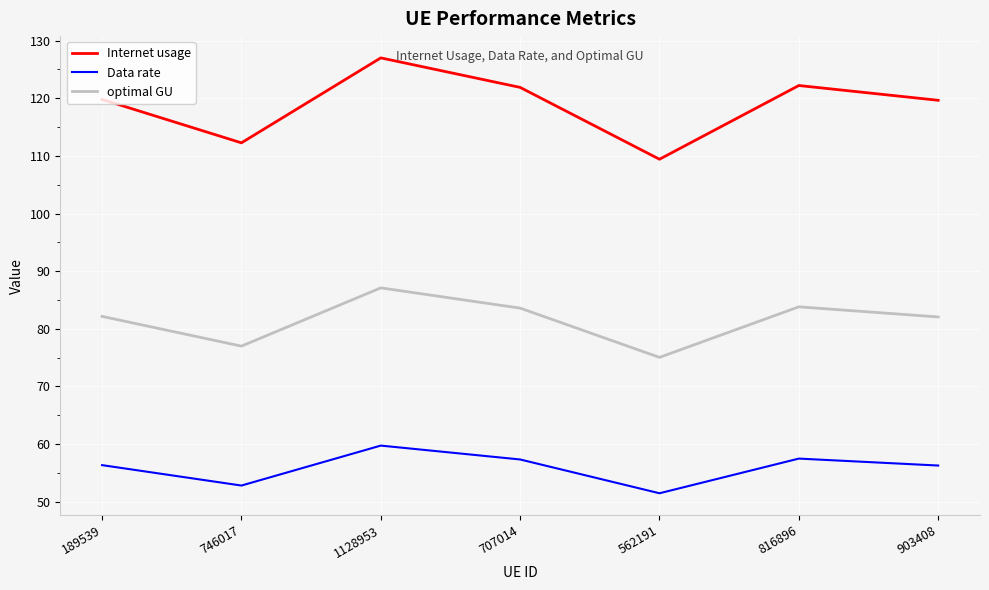

List the series in order of their peak value, lowest first.

Data rate, optimal GU, Internet usage